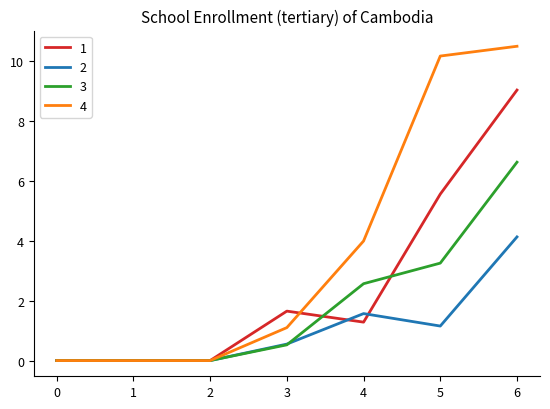

How many values in the 1 series are below 1?

3